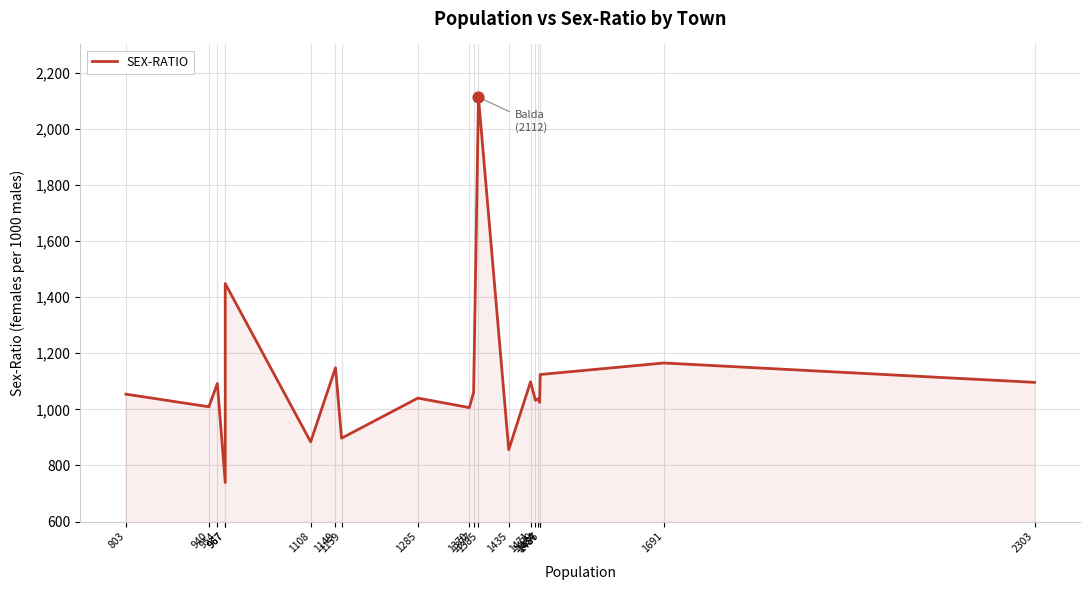

Which has a higher value, 803 or 1479?

803